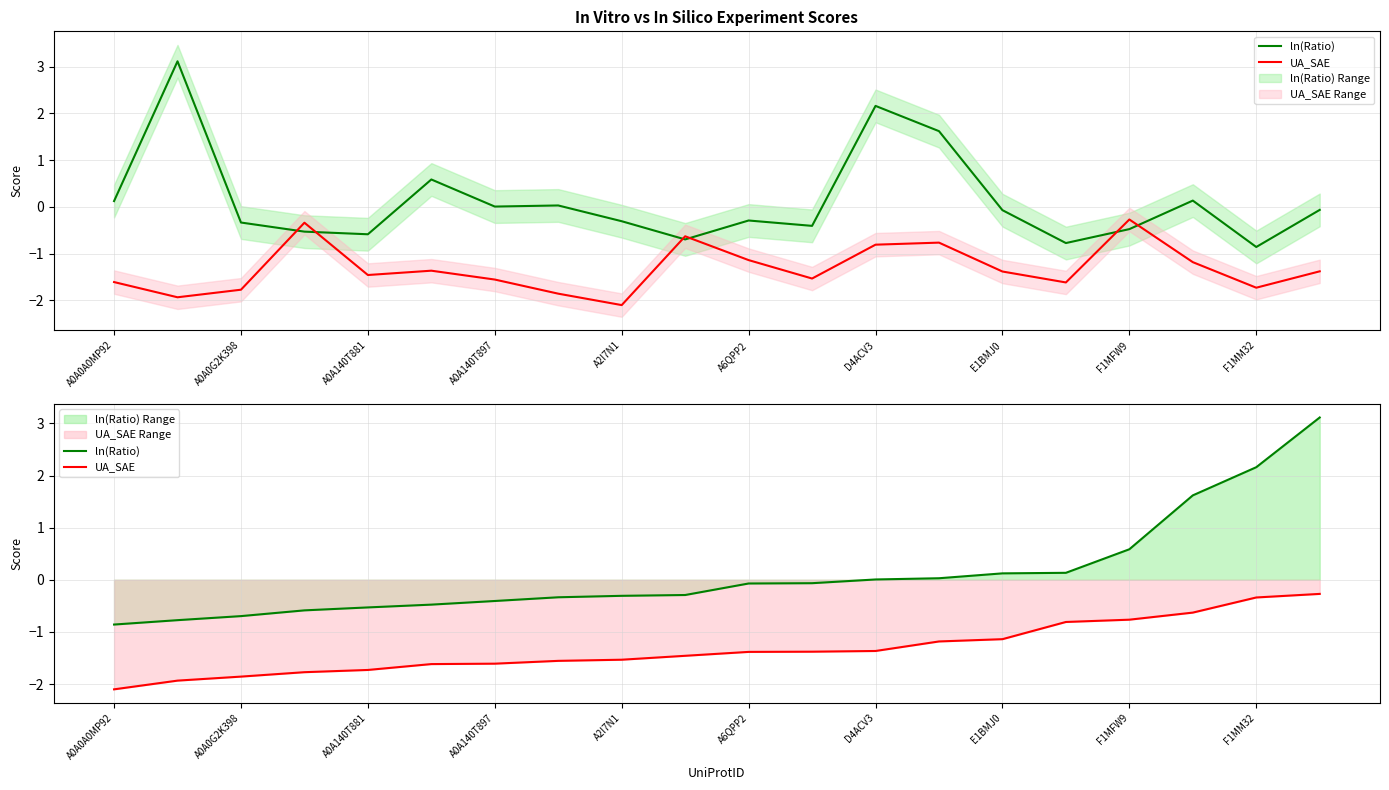

The value of UA_SAE at 19 is -0.3. True or false?

True